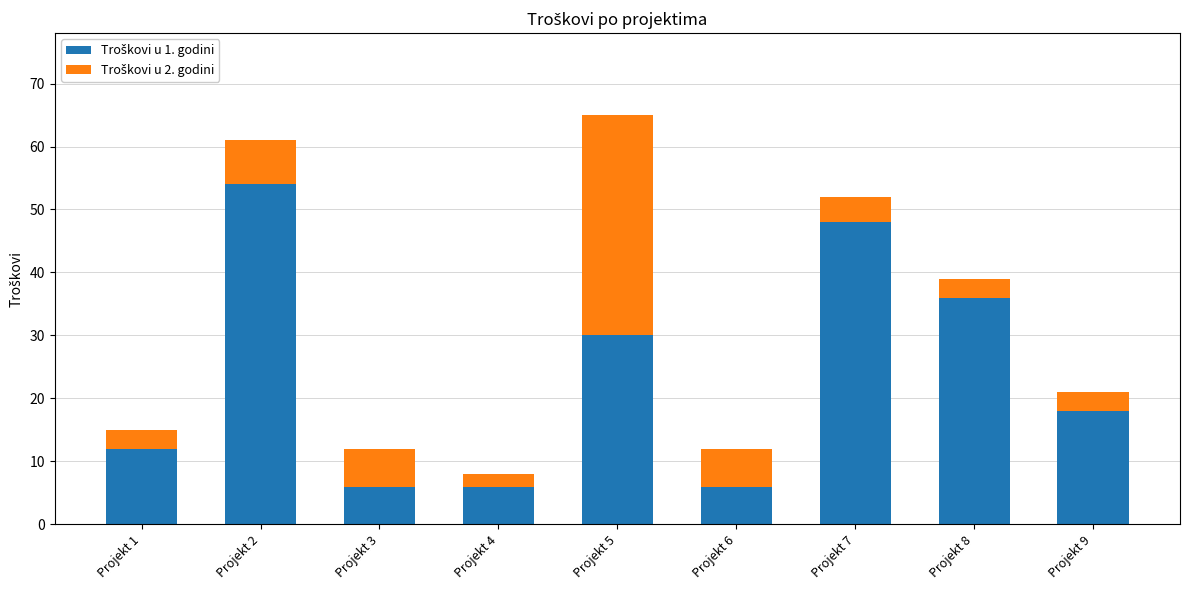

What is the total value across all series at Projekt 8?

39